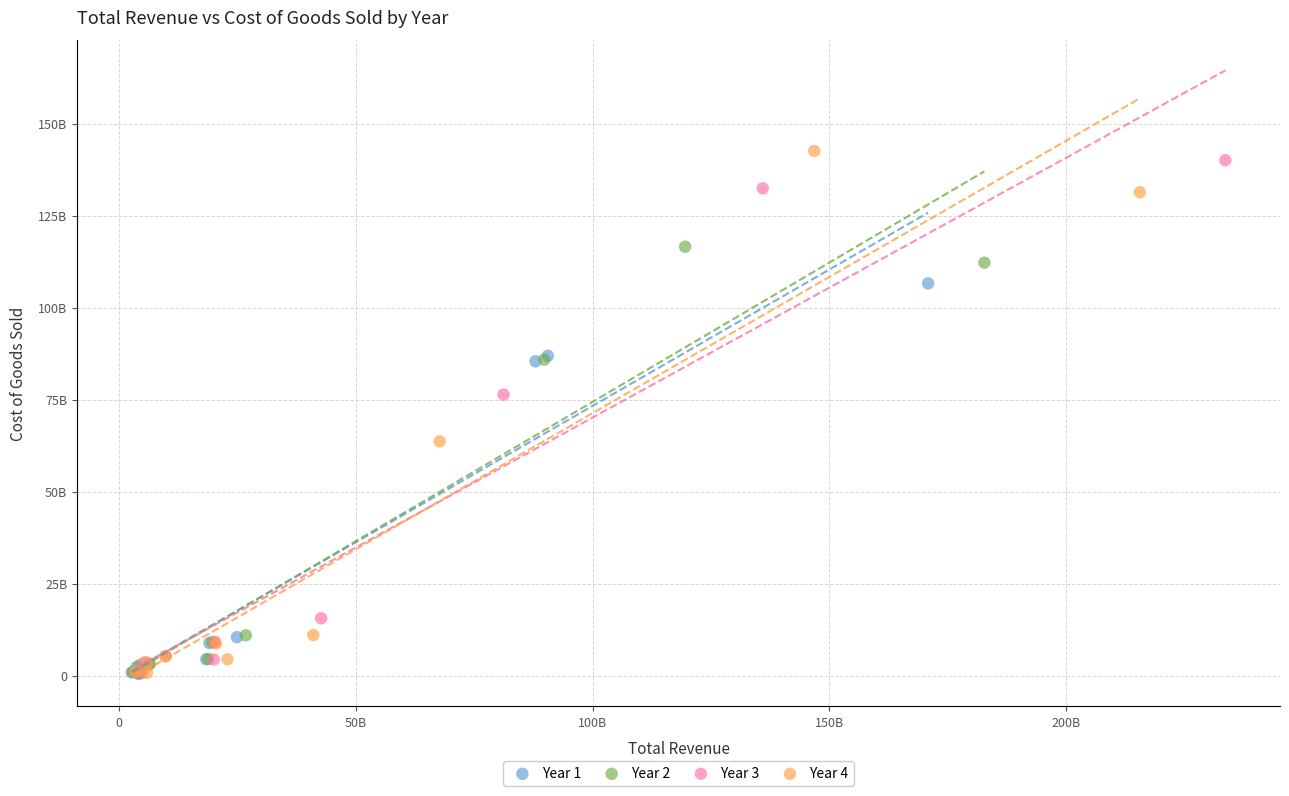

What are all the series names shown in the legend?

Year 1, Year 2, Year 3, Year 4